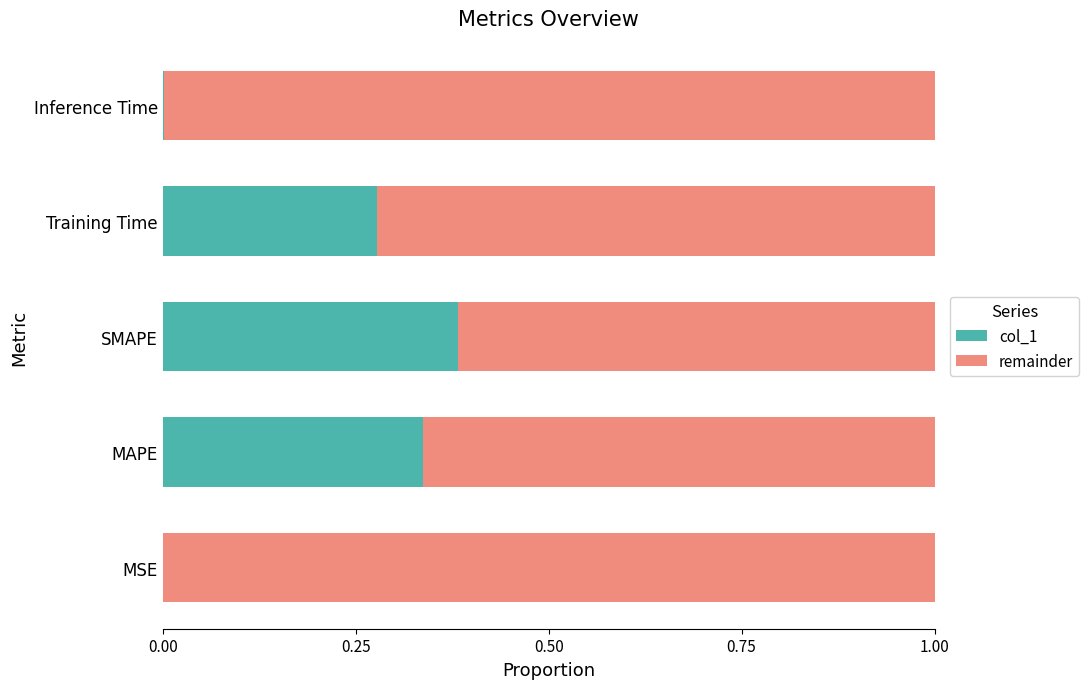

The value of col_1 at Training Time is 0.2. True or false?

False